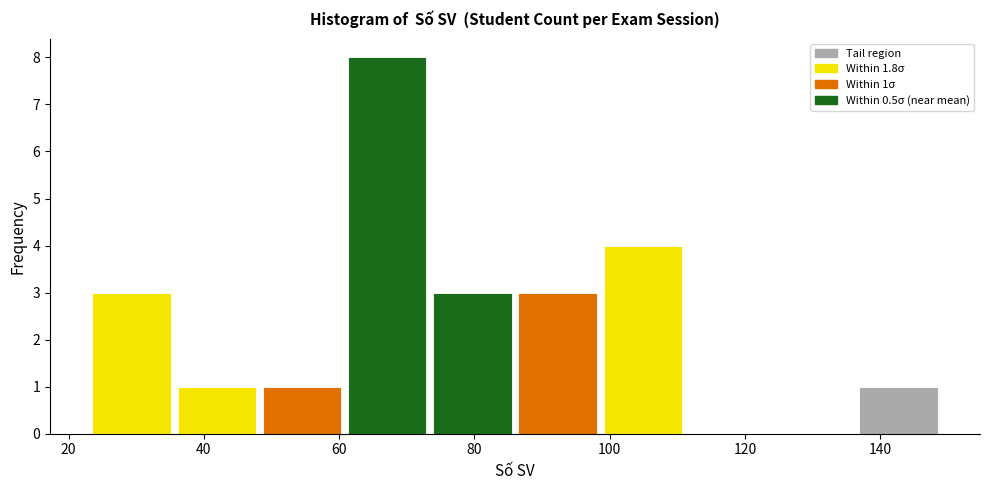

Over which range of the x-axis is the bar tallest?

60.8 to 73.4